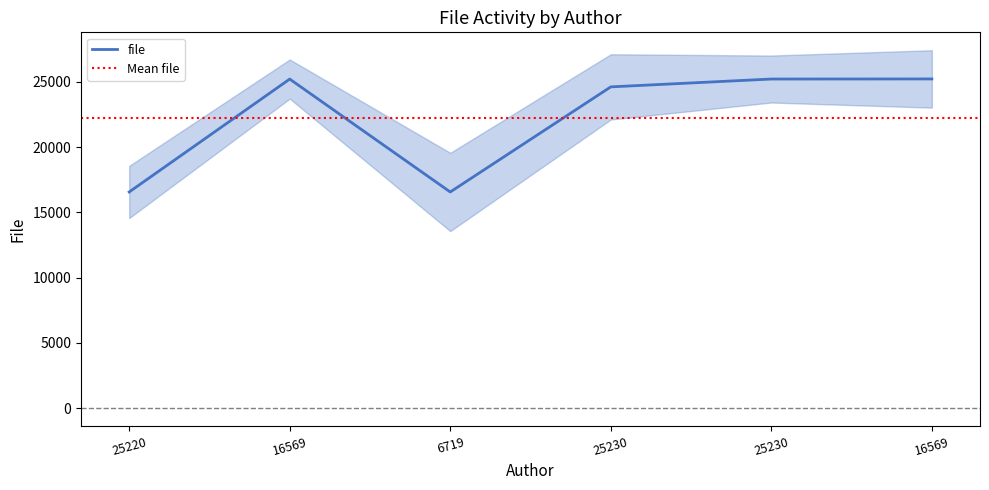

Does the chart display data point markers on the line(s)?

No